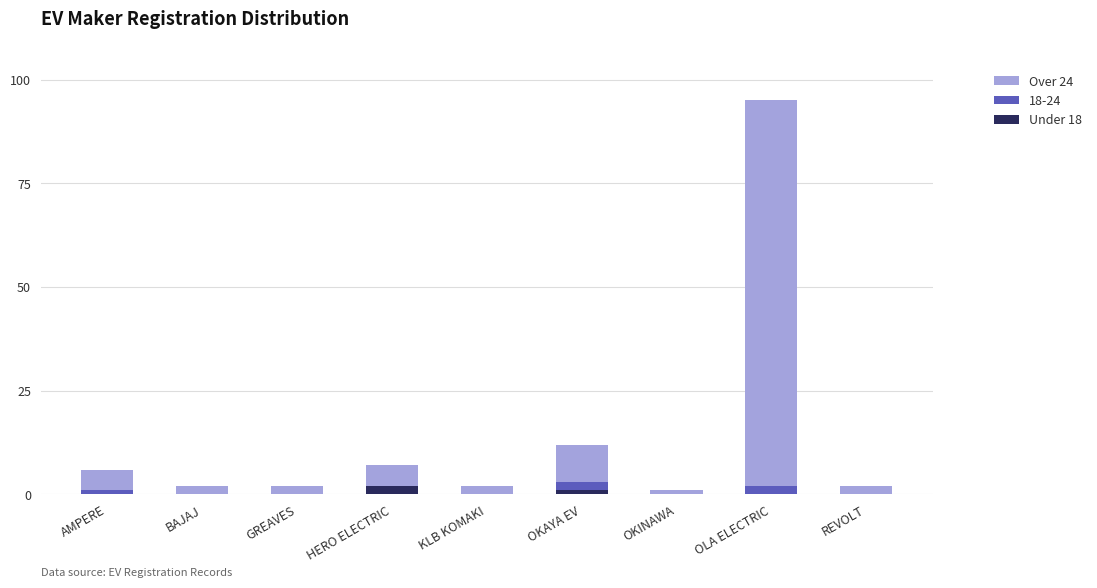

At which category is the sum across all series the highest?

OLA ELECTRIC